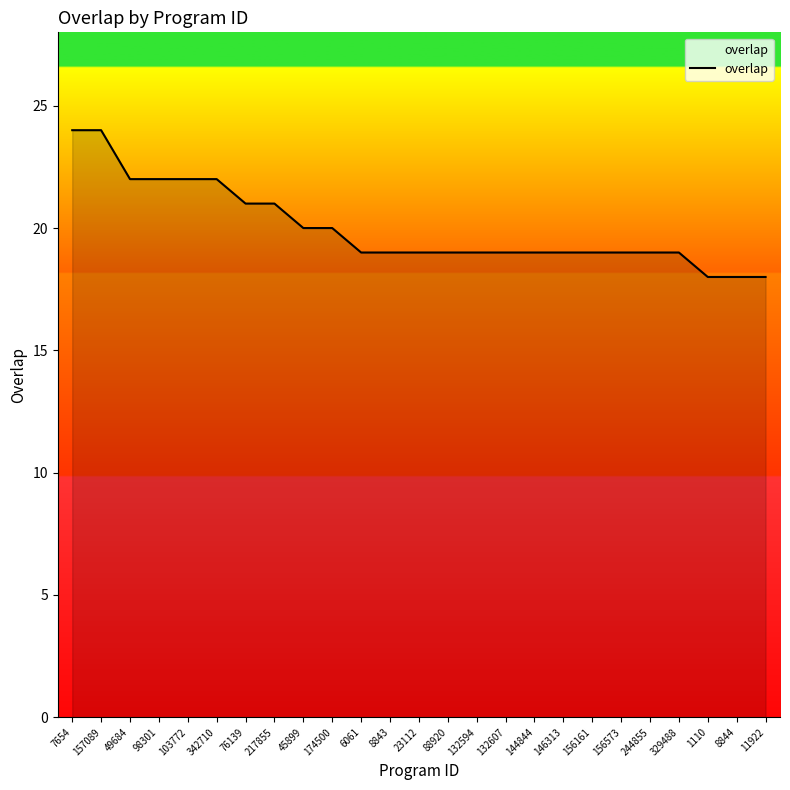

What is the smallest value displayed?

18